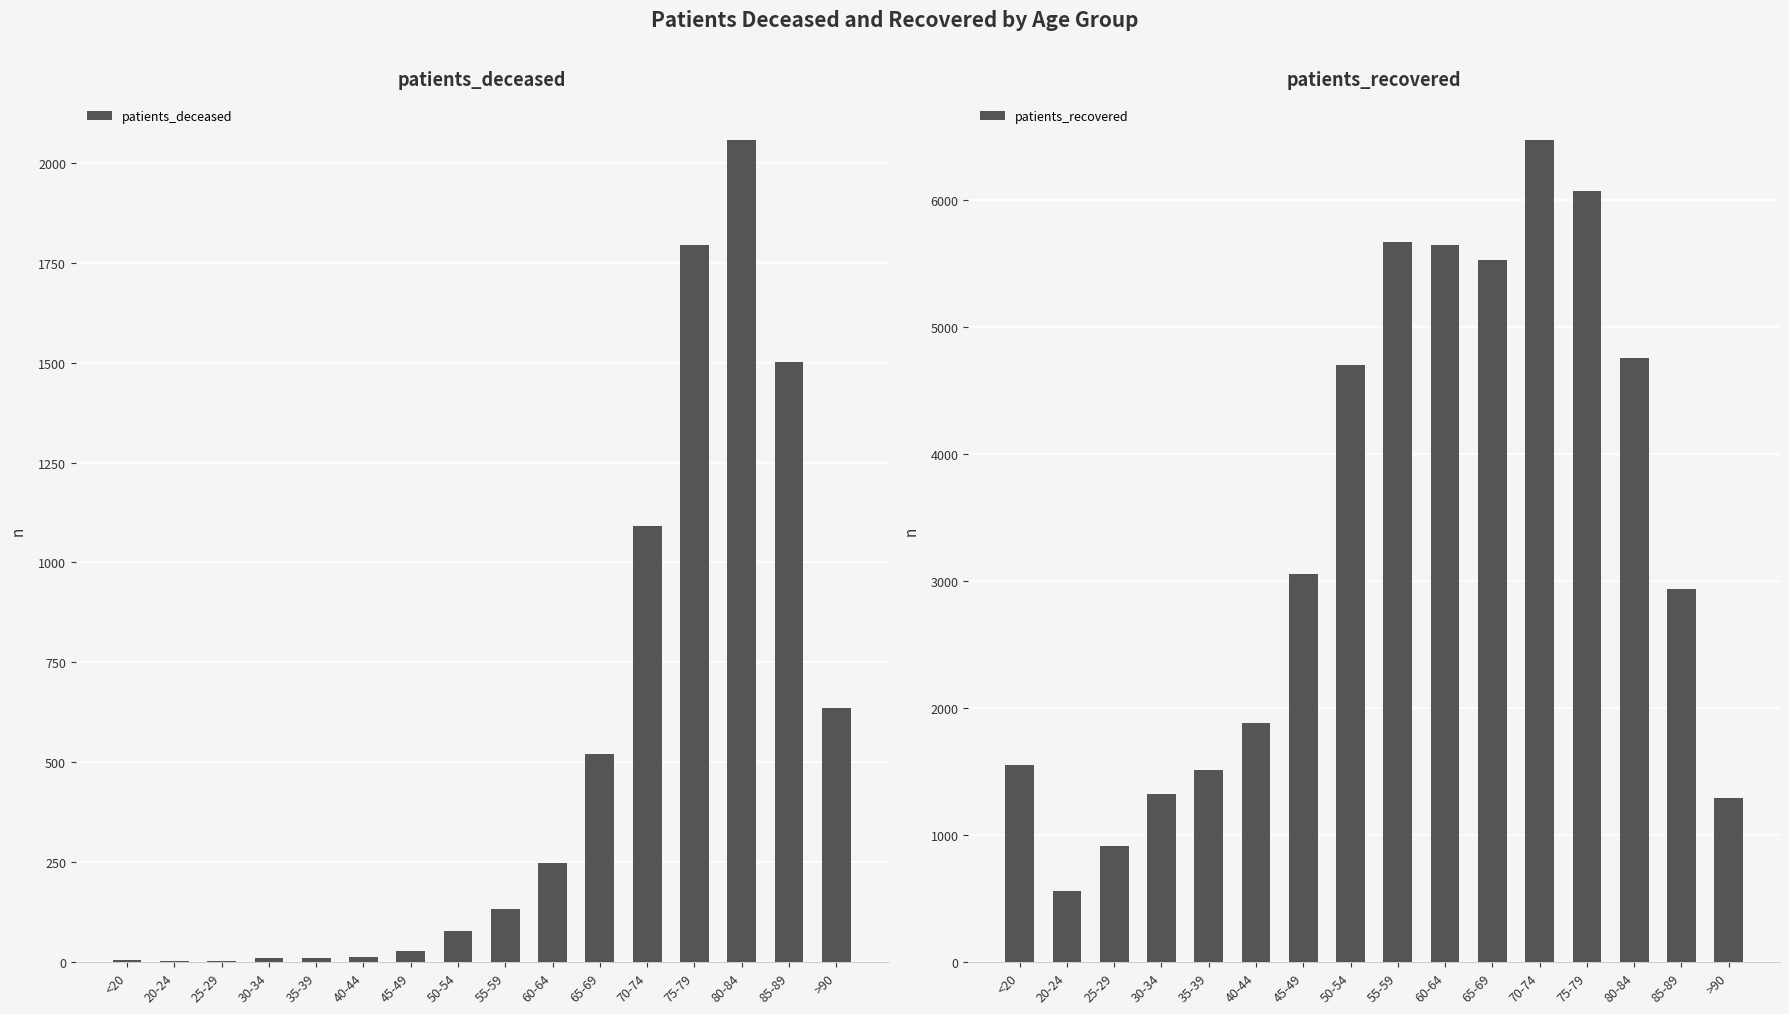

What is the difference between the patients_deceased values at 20-24 and <20?

3